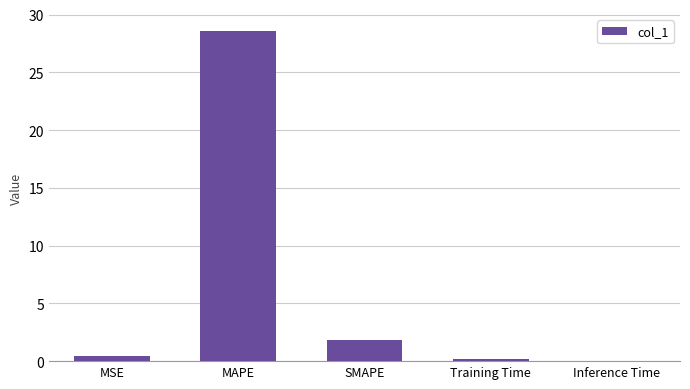

Which label corresponds to the largest value in the chart?

MAPE